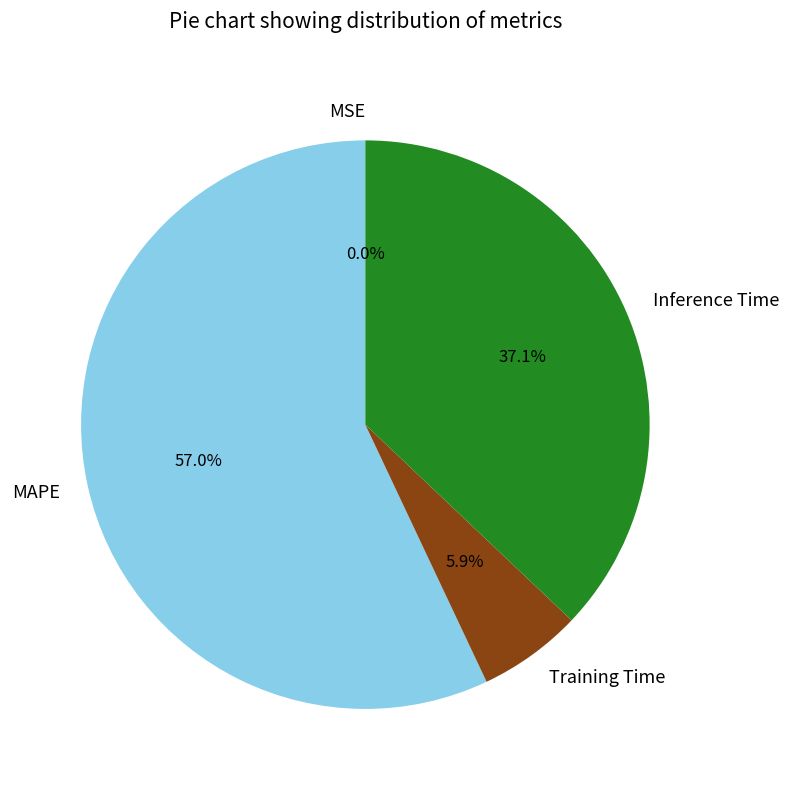

True or false: Training Time accounts for 18% of the total.

False